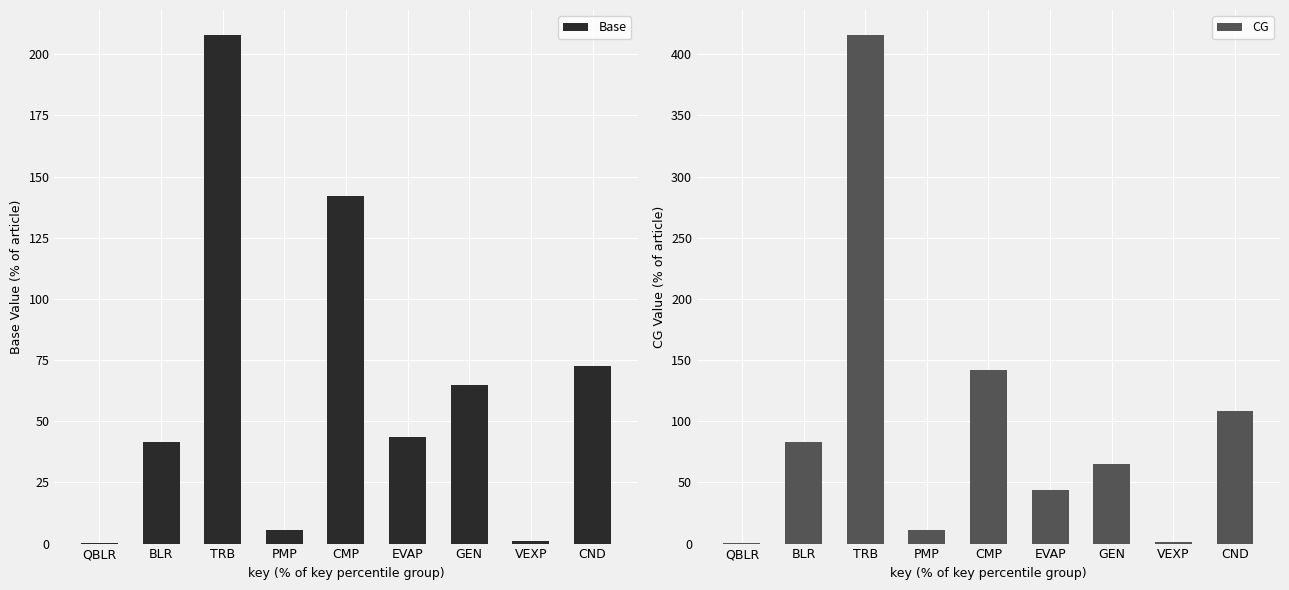

Count the number of data series in this chart.

2